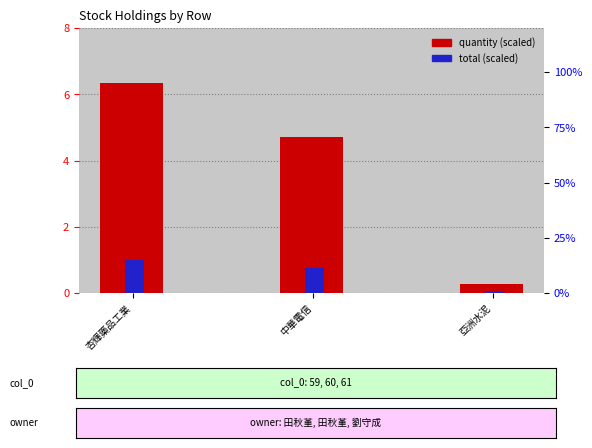

How many bars are there in total?

6